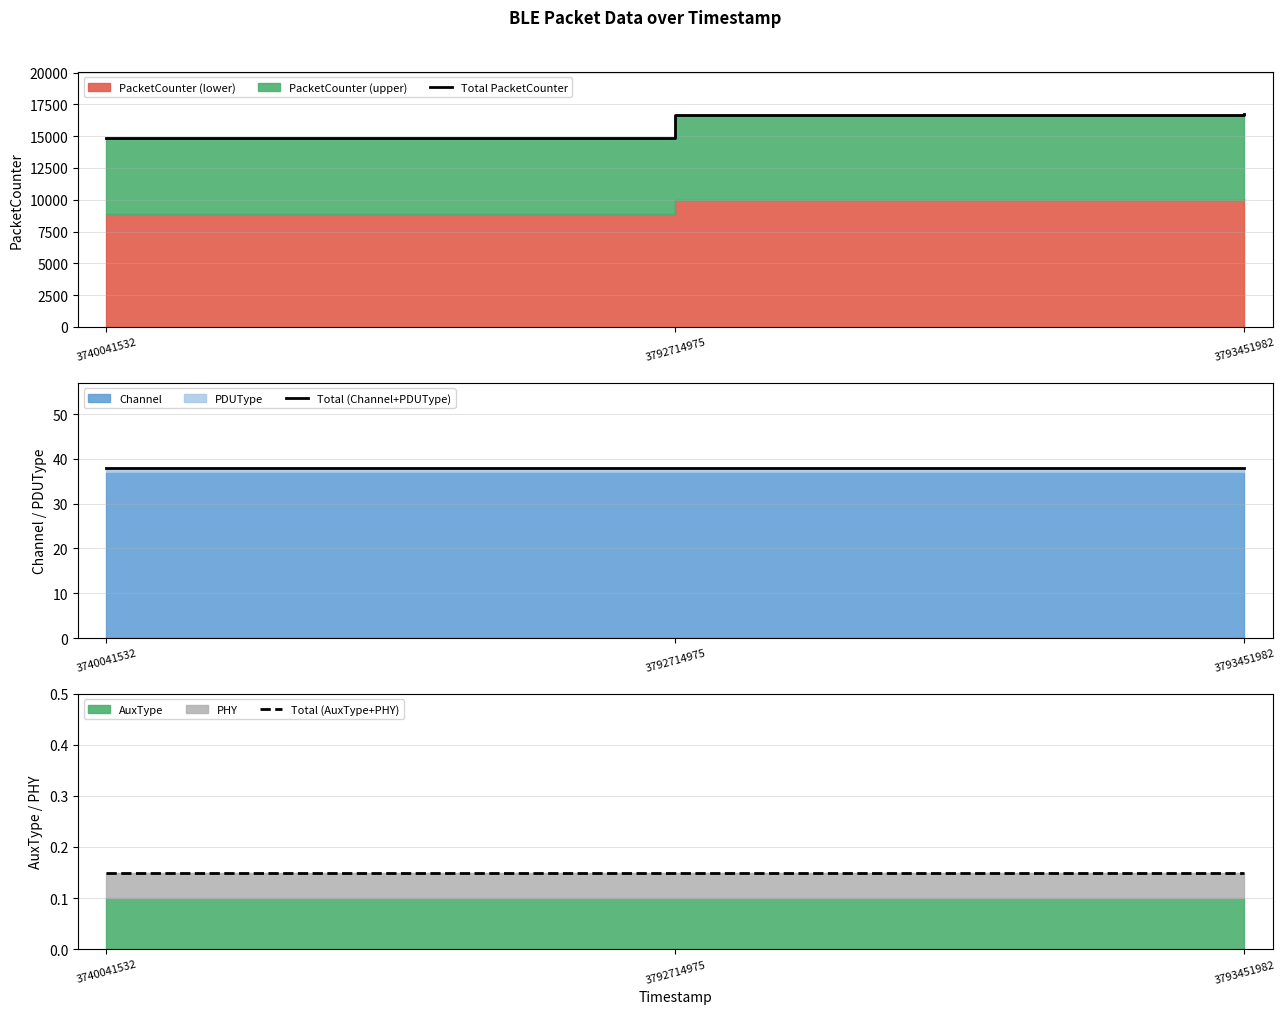

What is the spread (max minus min) of values at 3793451982?

16724.8